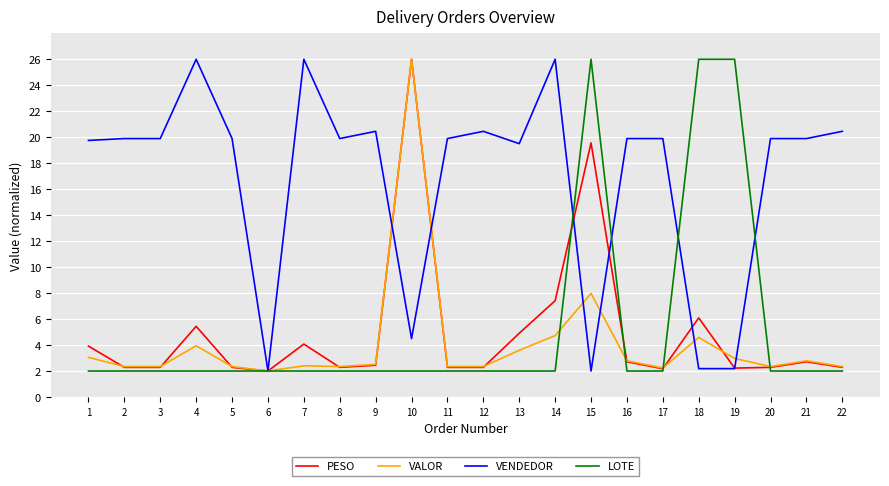

What is the sum of the PESO values at 17 and 22?

4.5